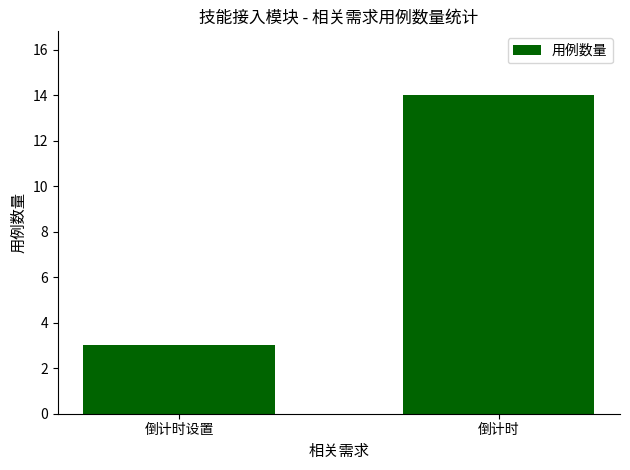

Is it true that the value at 倒计时设置 is 1?

False